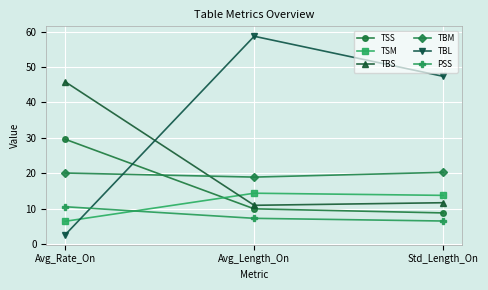

What is the difference between the highest and lowest values at Std_Length_On?

40.8